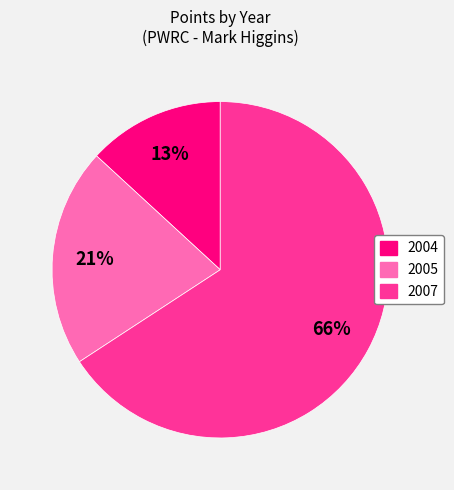

Count the number of slices in the pie.

3